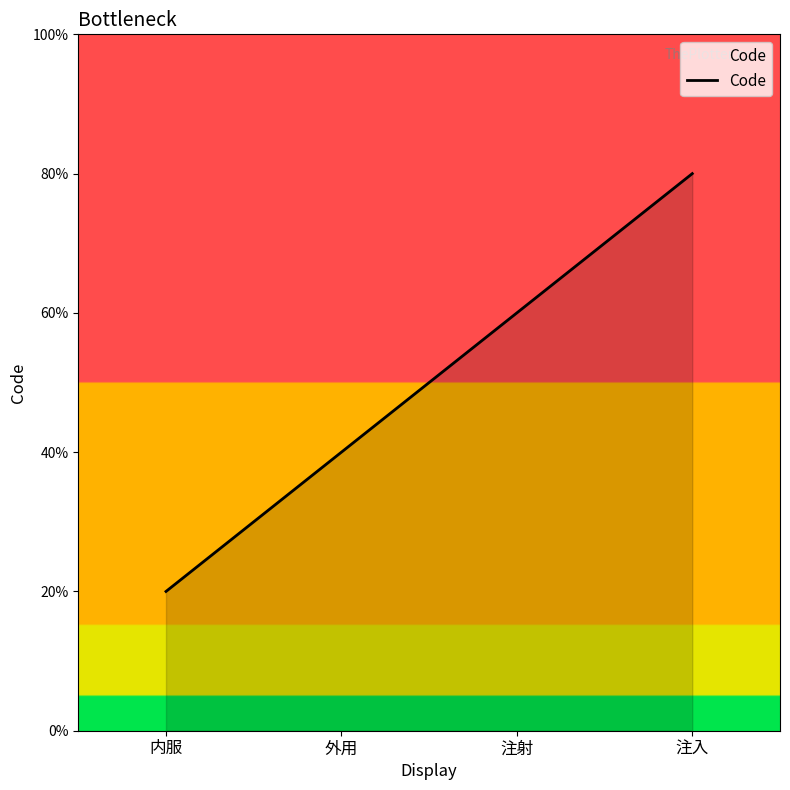

Between 外用 and 内服, which is larger?

外用